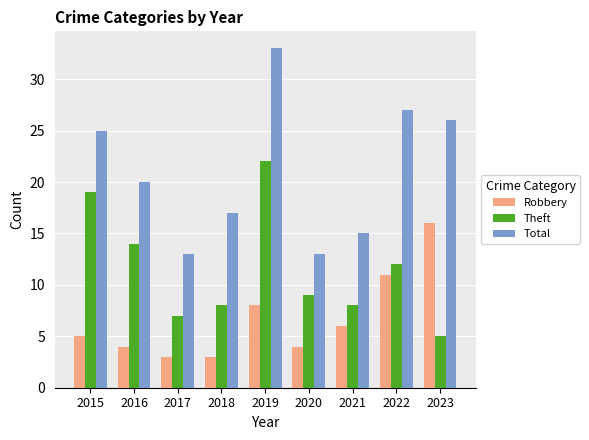

At which label is Total closest to 23?

2015